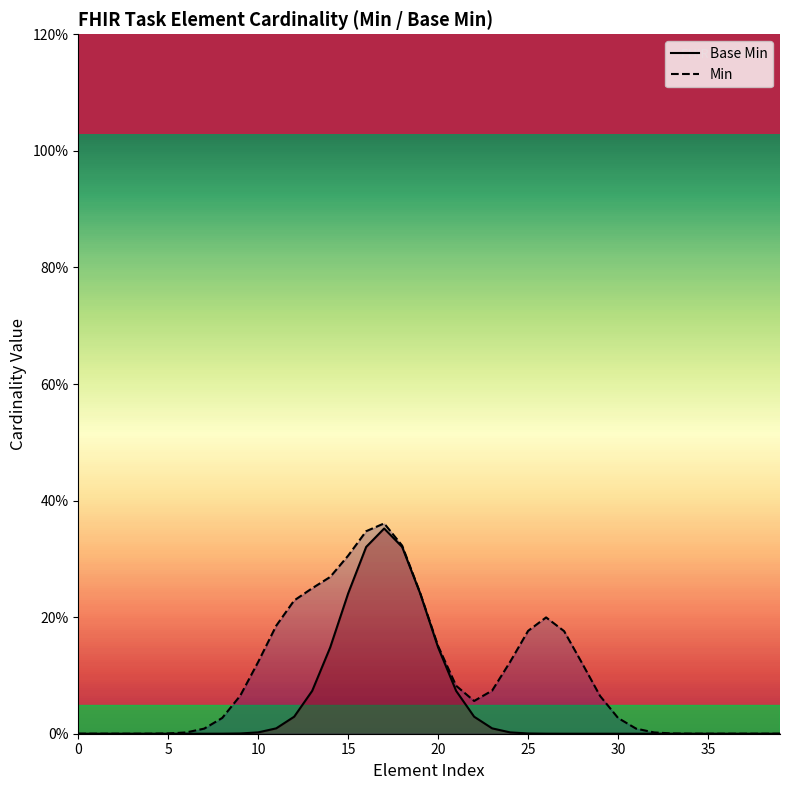

True or false: Base Min and Min intersect in this chart.

False